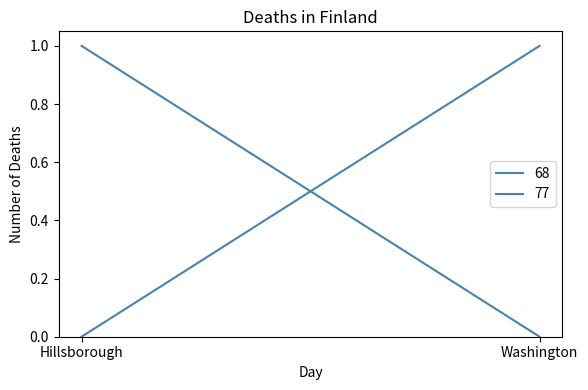

Is it true that 68 equals 1 at Hillsborough?

False